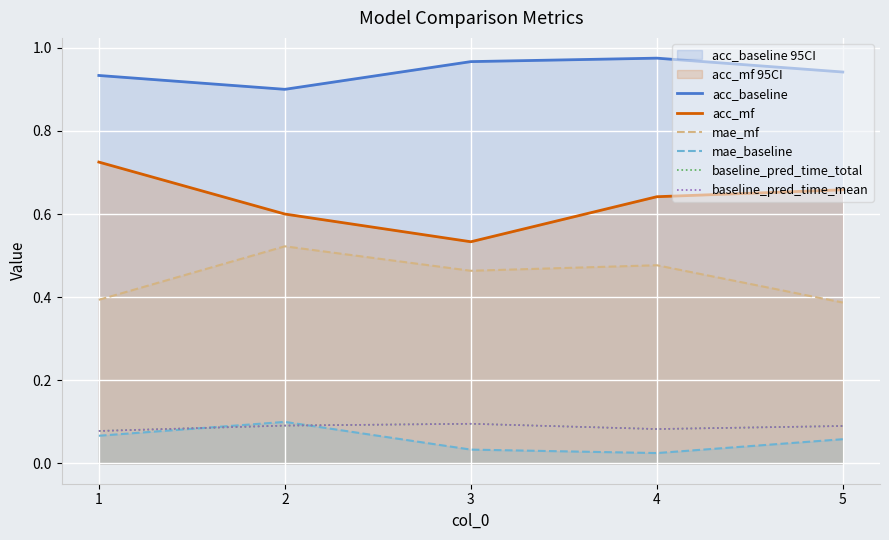

Reading right to left, extract all data points from this chart.

acc_baseline: 5=0.9	4=1.0	3=1.0	2=0.9	1=0.9
acc_mf: 5=0.7	4=0.6	3=0.5	2=0.6	1=0.7
mae_mf: 5=0.4	4=0.5	3=0.5	2=0.5	1=0.4
mae_baseline: 5=0.1	4=0.0	3=0.0	2=0.1	1=0.1
baseline_pred_time_total: 5=0.1	4=0.1	3=0.1	2=0.1	1=0.1
baseline_pred_time_mean: 5=0.1	4=0.1	3=0.1	2=0.1	1=0.1